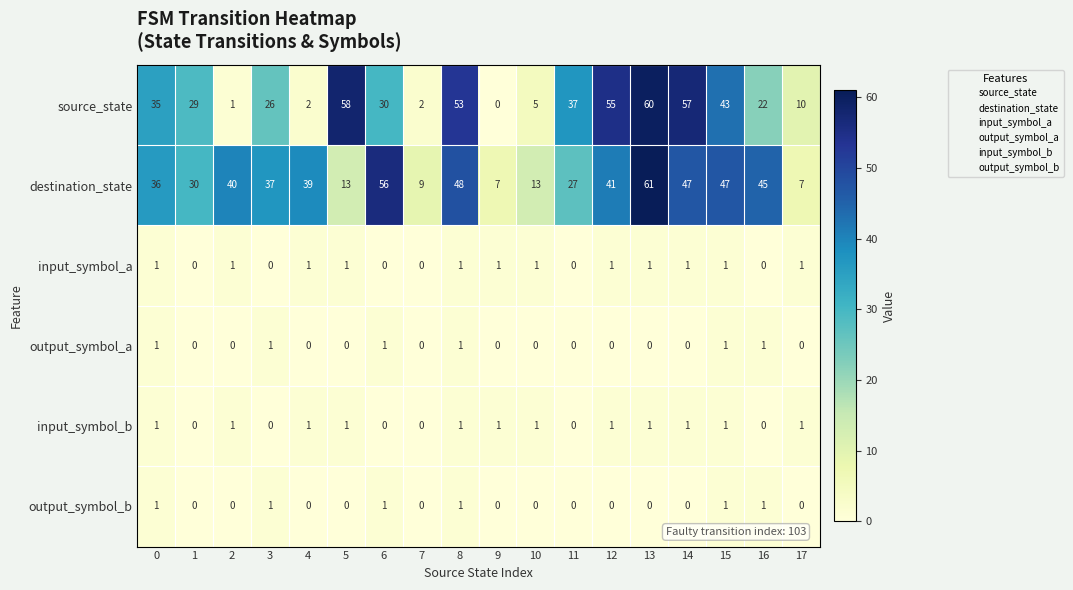

True or false: source_state has a value of 88 at 5.

False